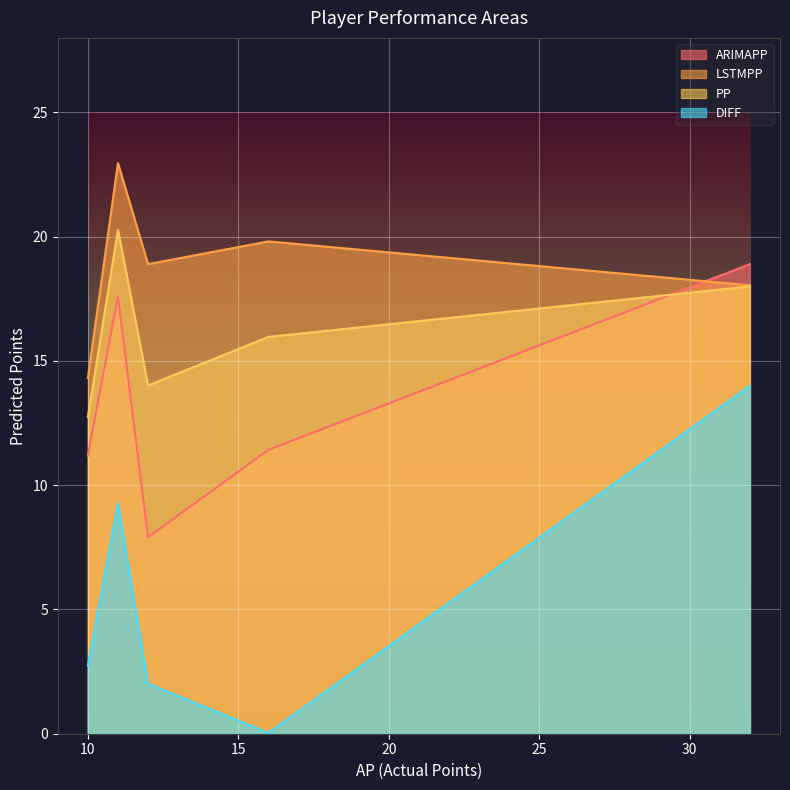

At how many categories does at least one series exceed 16?

4